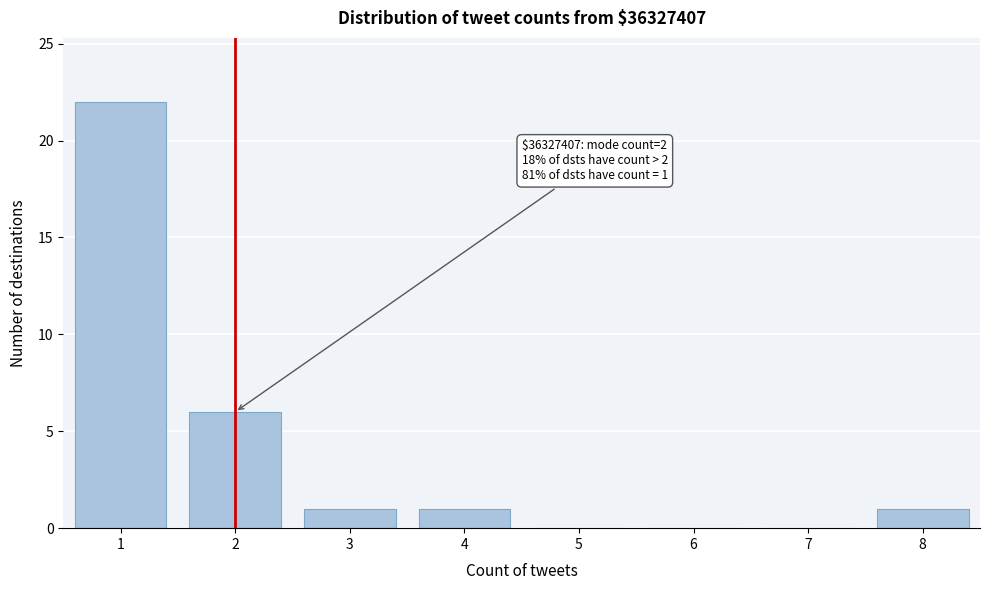

Which range on the x-axis has the tallest bar?

0.5 to 1.5